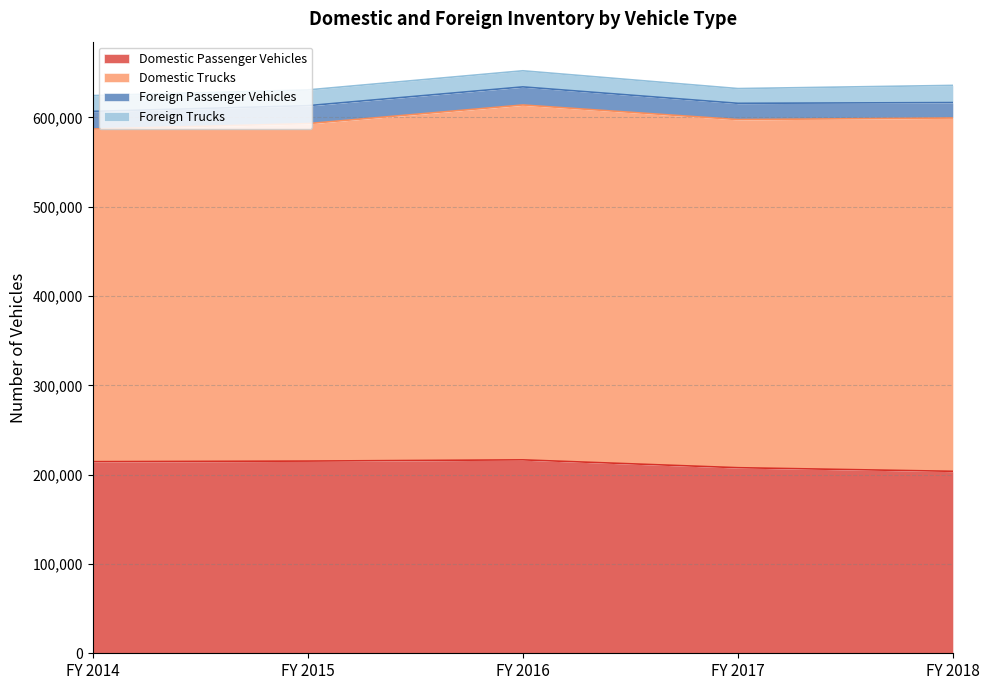

At which label does Domestic Trucks first exceed 389810?

FY 2016